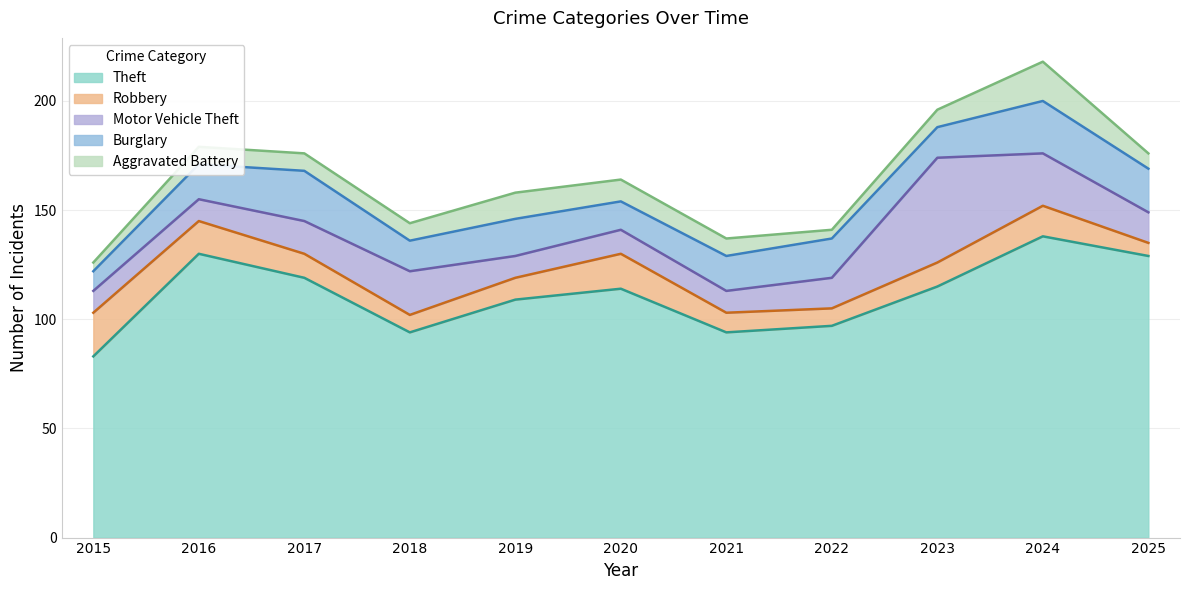

Does the chart have visible grid lines?

Yes